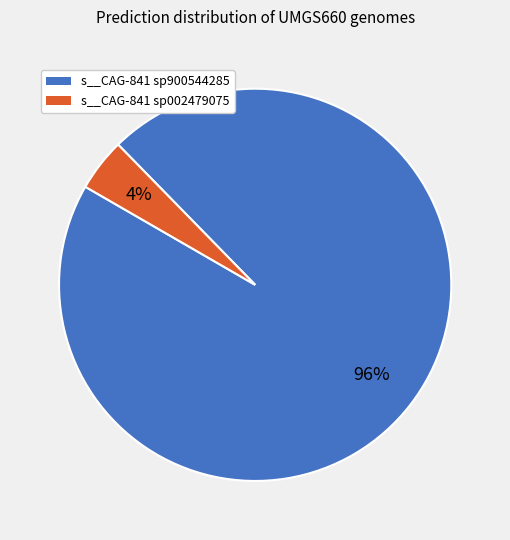

To the nearest percent, what is the combined percentage of s__CAG-841 sp002479075 and s__CAG-841 sp900544285?

100%